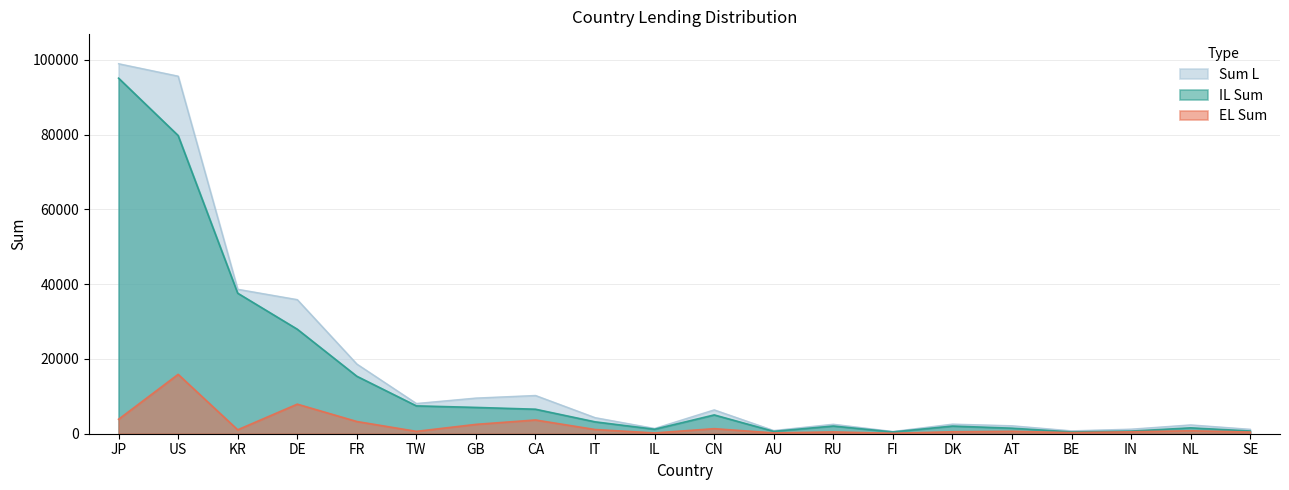

At which label does EL Sum reach its peak?

US